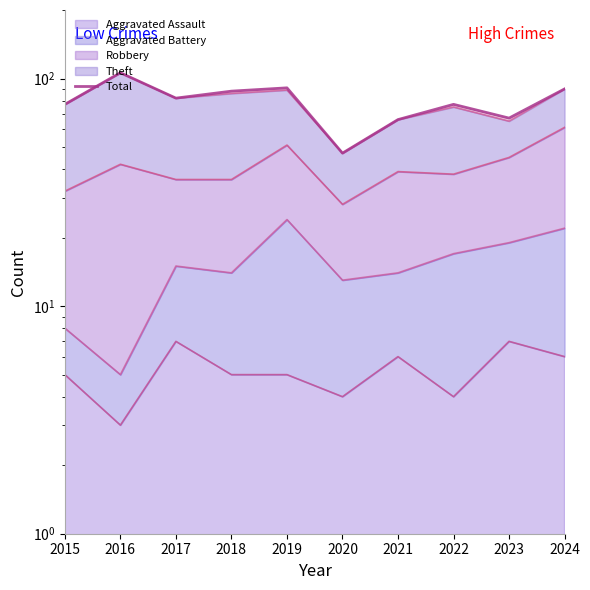

Between 2023 and 2016, which is larger?

2016